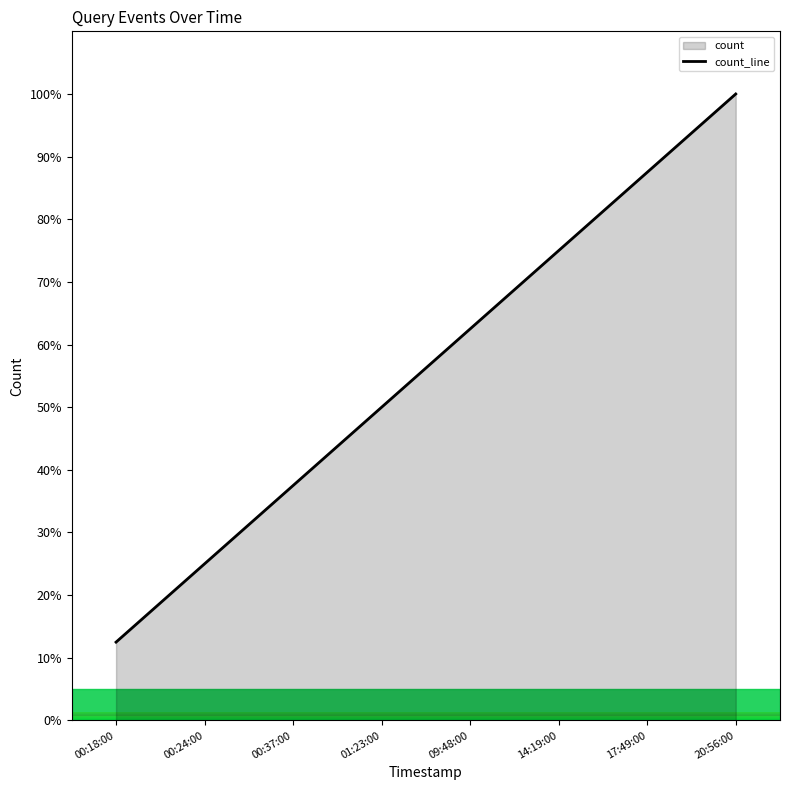

What is the change in value from 00:18:00 to 09:48:00?

+50.0